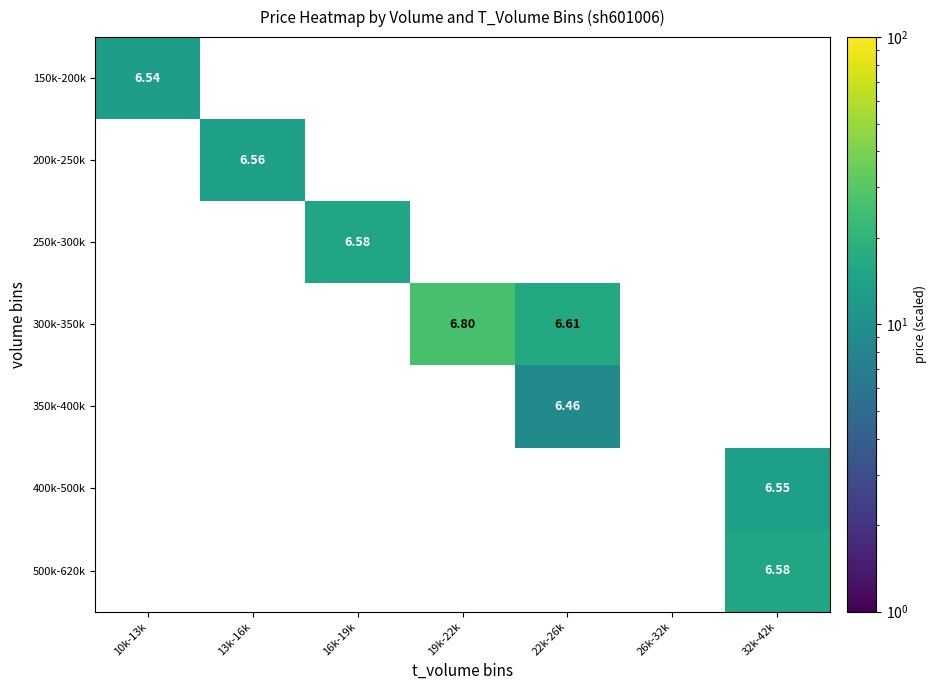

Which category has the highest value across all series?

19k-22k